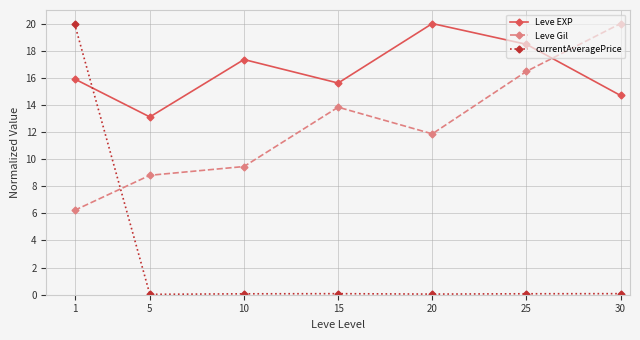

True or false: Leve EXP and currentAveragePrice cross at least once.

True